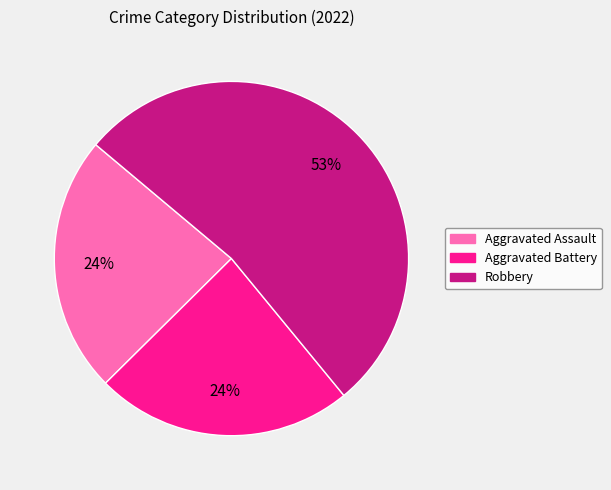

Is Robbery the majority of the pie?

Yes